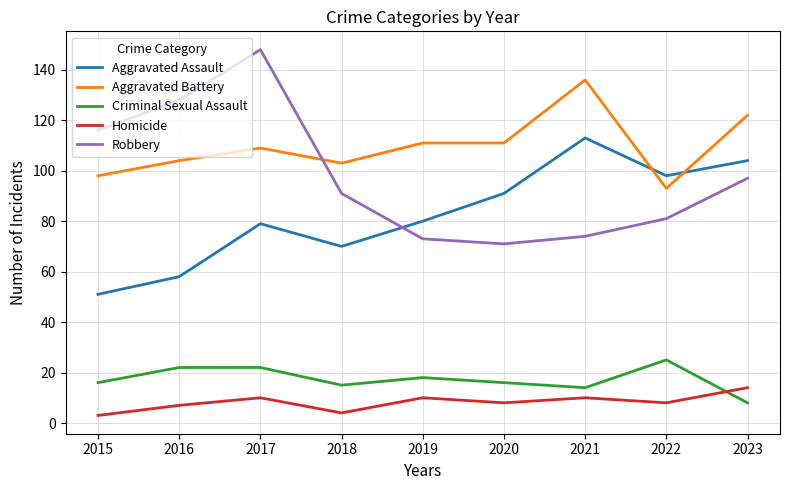

What are all the series names shown in the legend?

Aggravated Assault, Aggravated Battery, Criminal Sexual Assault, Homicide, Robbery